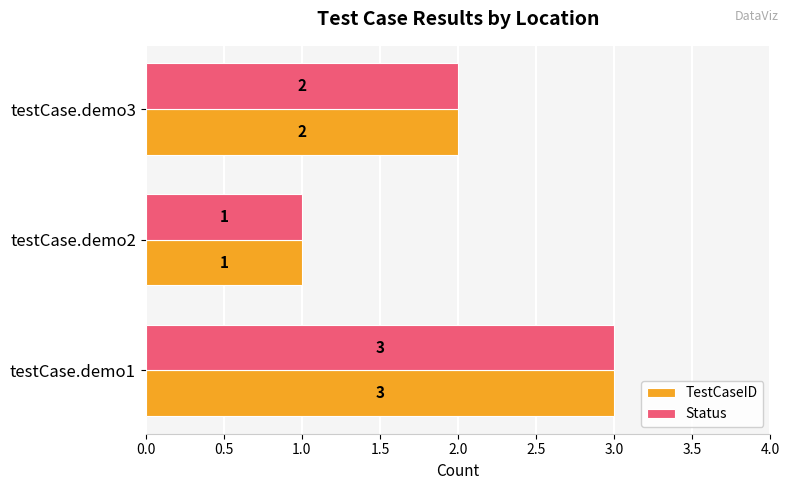

What is the sum of all TestCaseID values?

6